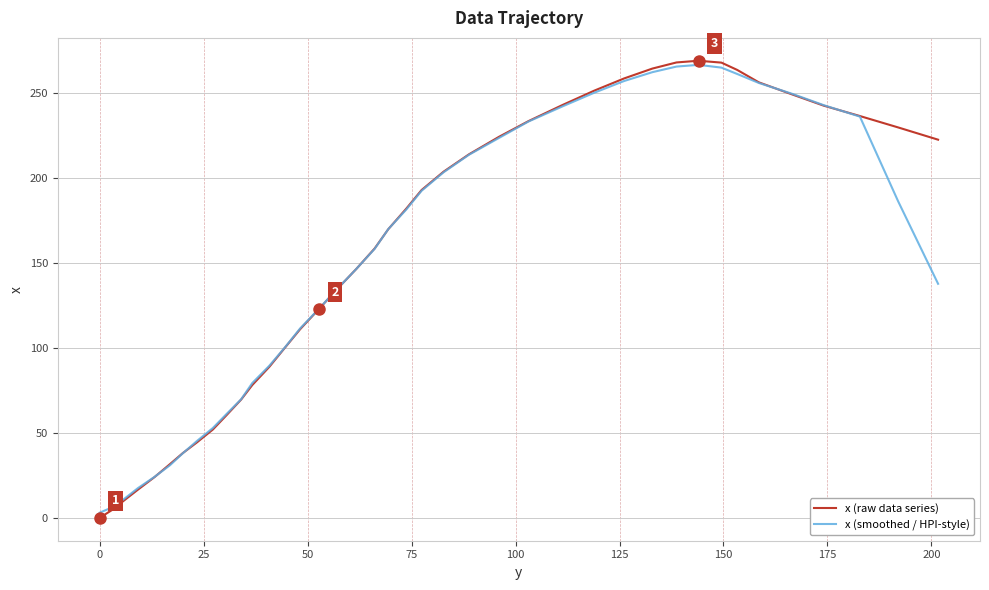

What are all the series names shown in the legend?

x (raw data series), x (smoothed / HPI-style)